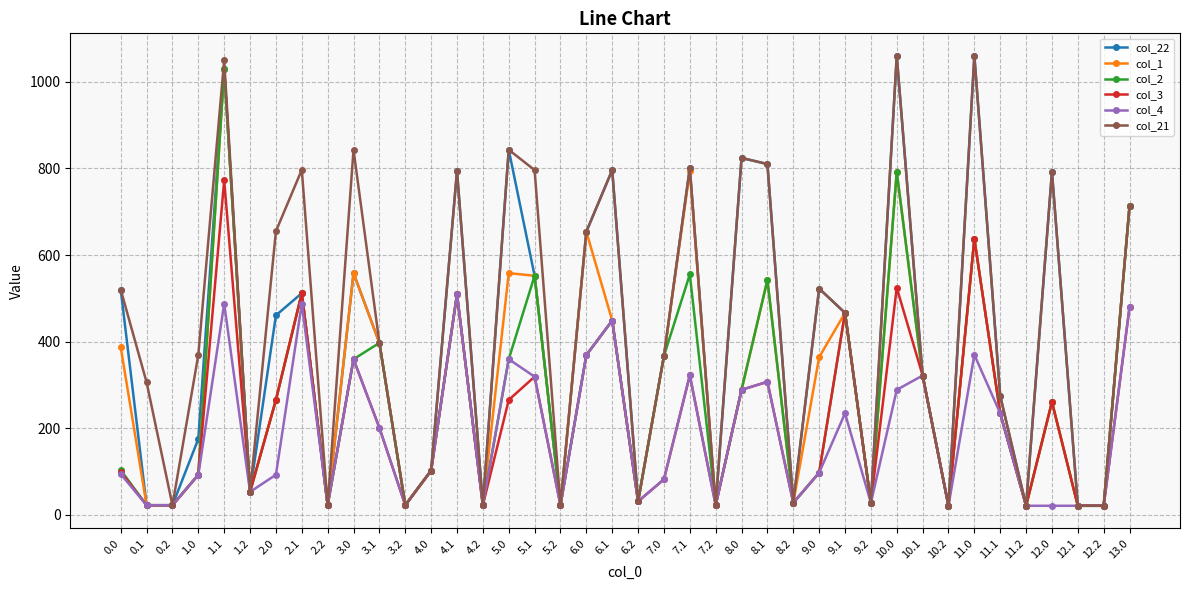

The value of col_3 at 5.1 is 319.2. True or false?

True